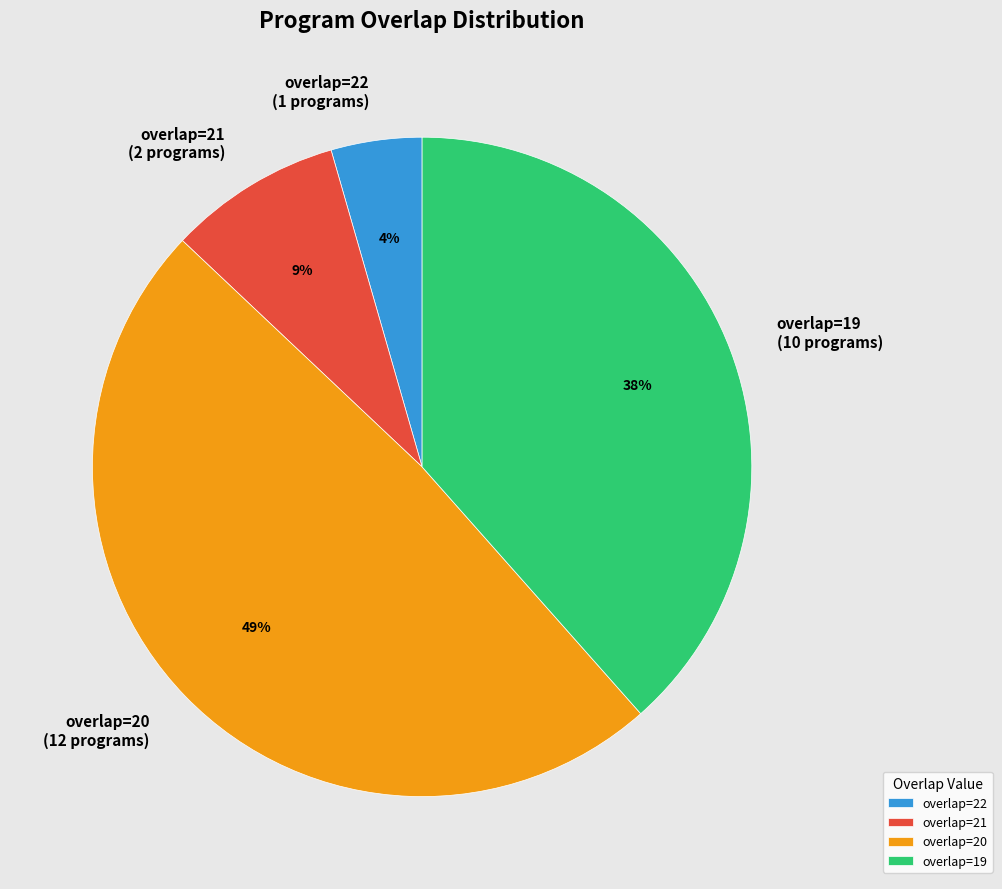

Count the number of slices in the pie.

4